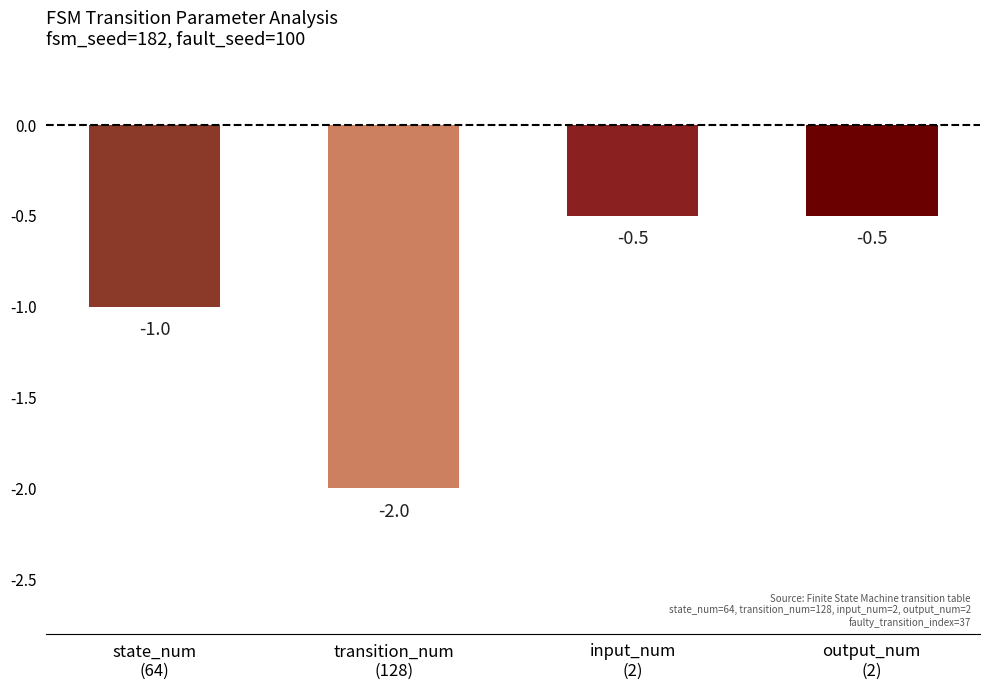

How many bars are there in total?

4